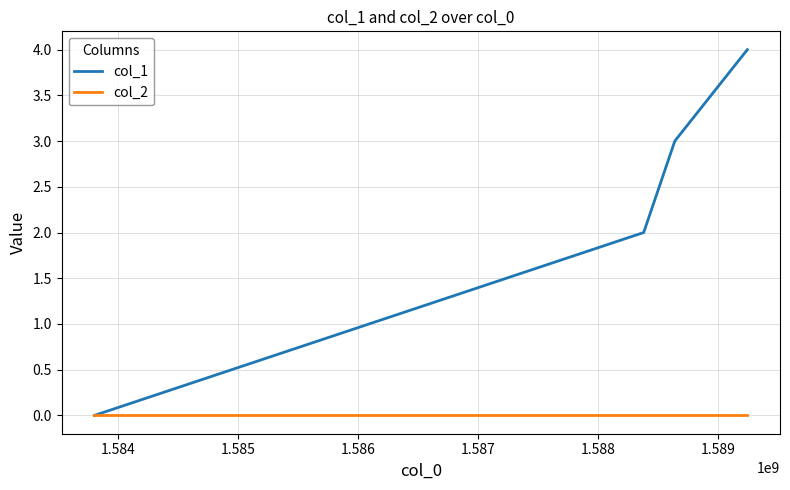

How many lines are shown in the chart?

2